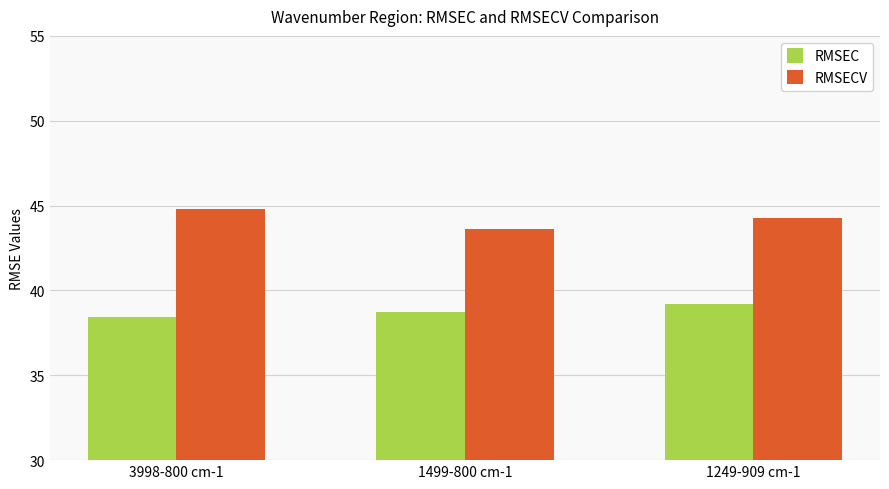

At which label does RMSECV first exceed 44?

3998-800 cm-1